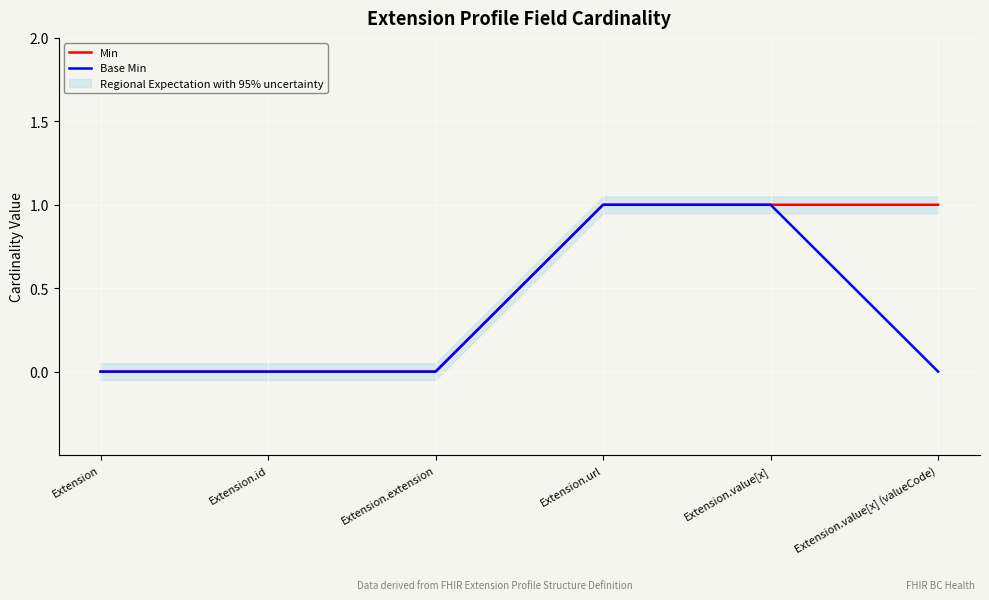

What is the difference between the maximum and minimum values in the Base Min series?

1